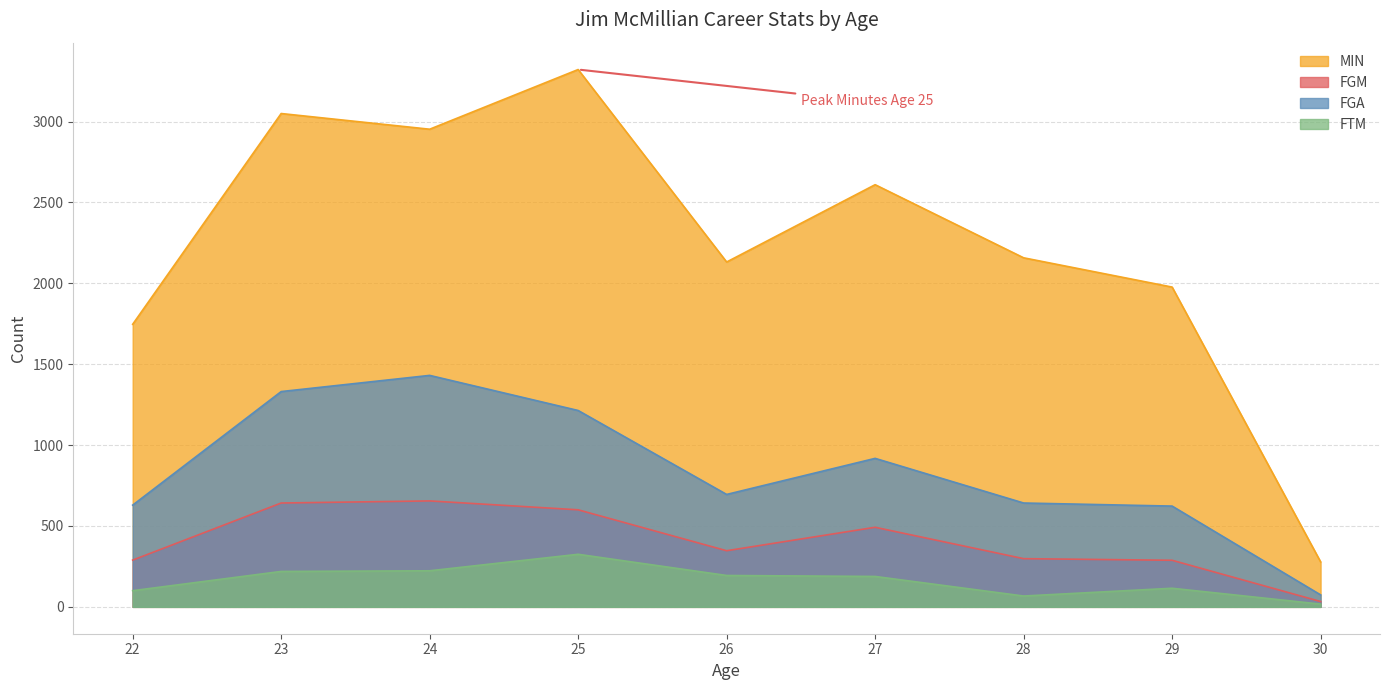

How many interior local peaks does the MIN series have?

3